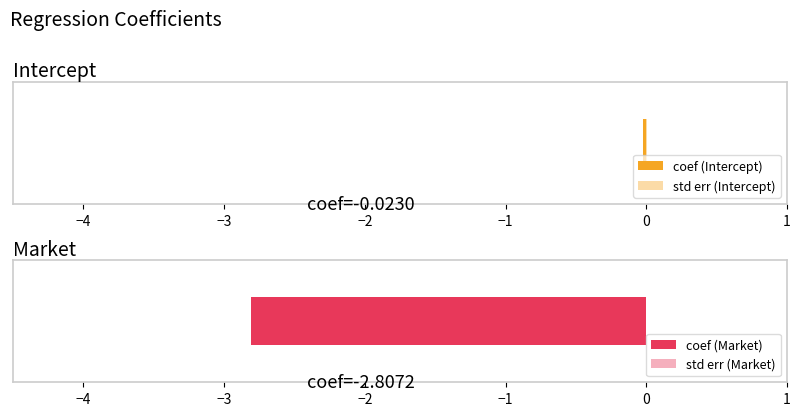

Reading left to right, transcribe all the data shown in this chart.

coef: Intercept=-0.0	Market=-2.8
std err: Intercept=0.0	Market=0.7